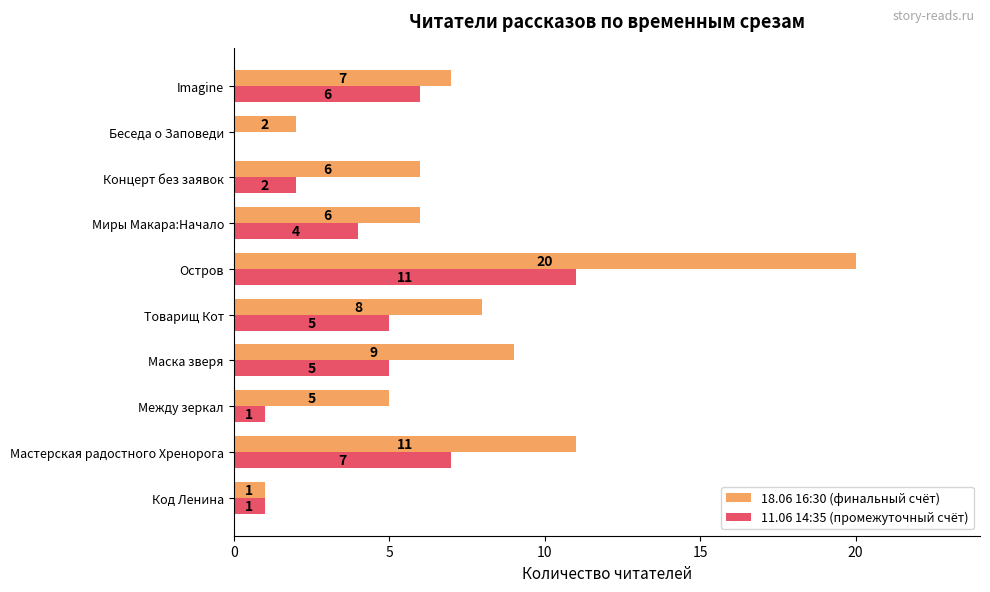

What is the sum of all 11.06 14:35 (промежуточный счёт) values?

42